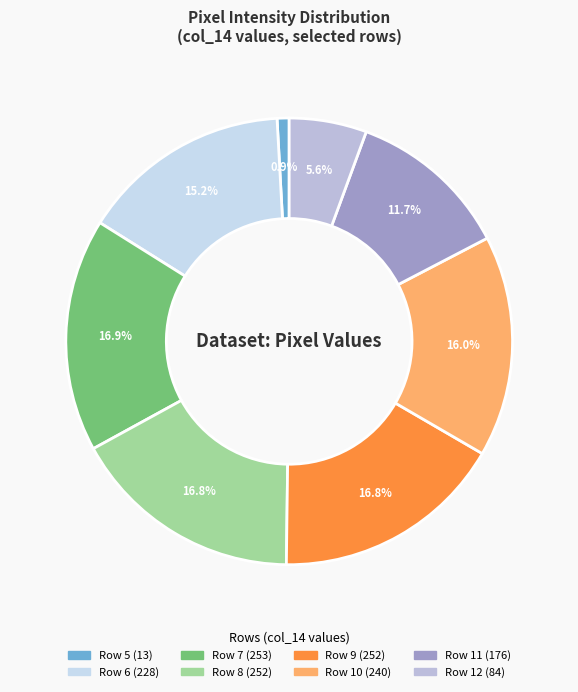

How many segments does this pie chart have?

8